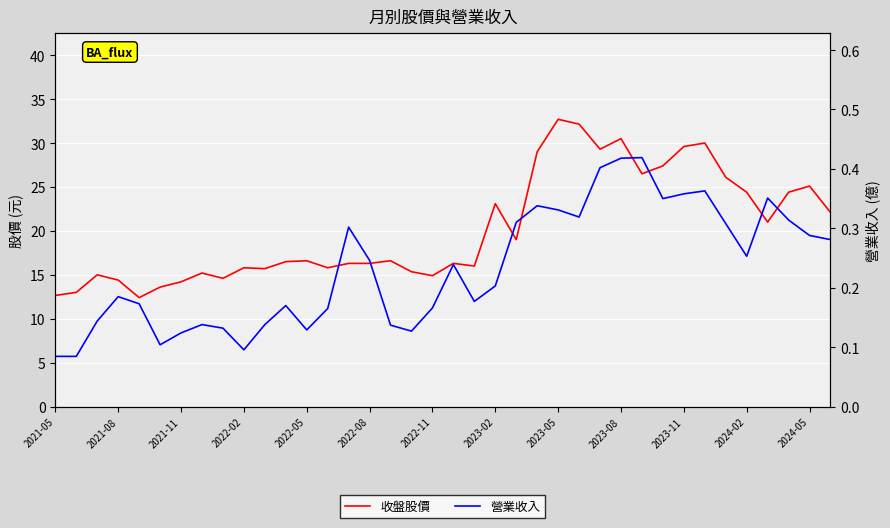

What position from the left is 34?

35